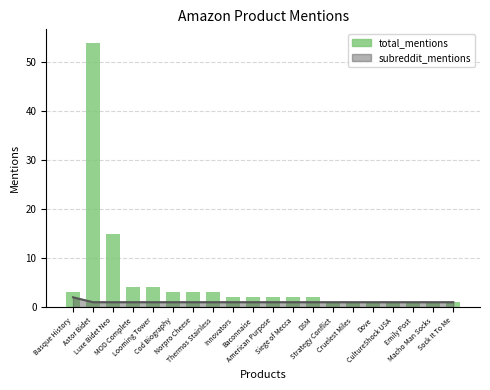

How many values are below 2?

7